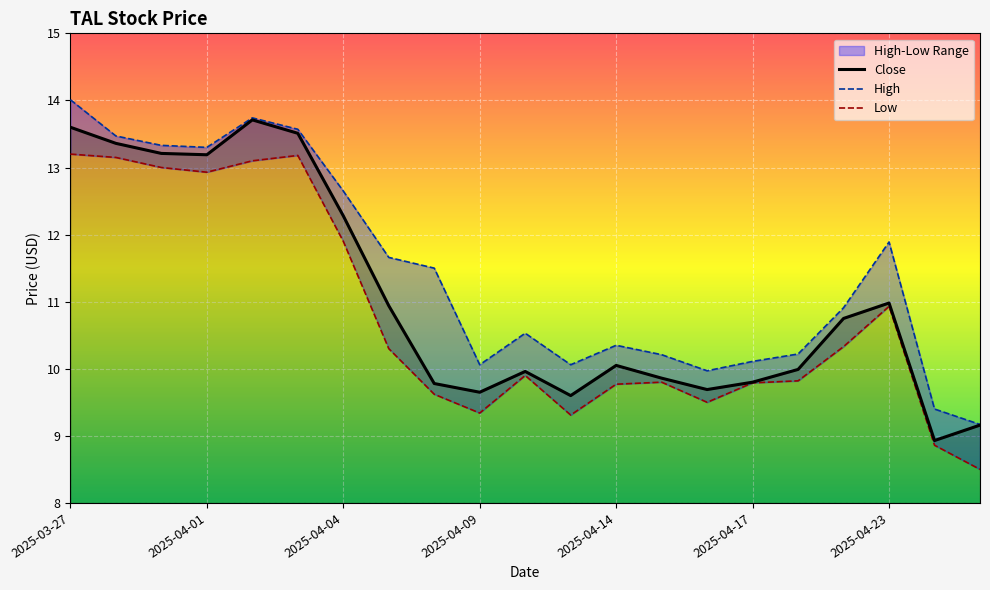

True or false: High and Low intersect in this chart.

False